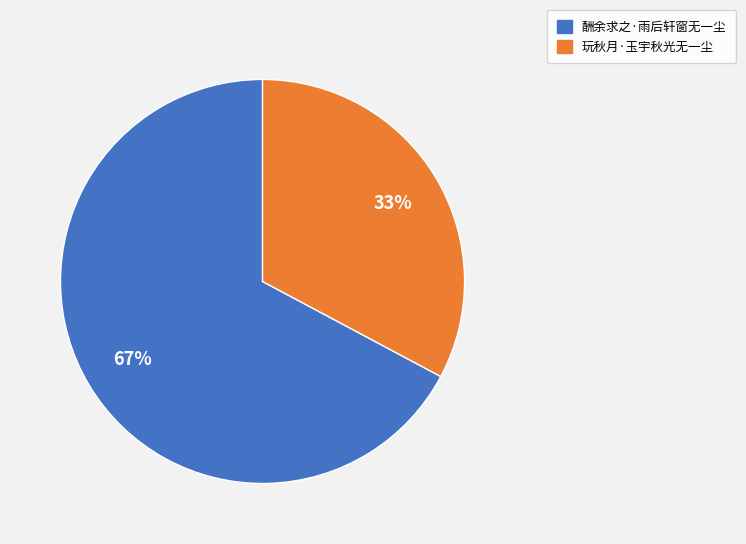

Does any single category account for the majority?

Yes